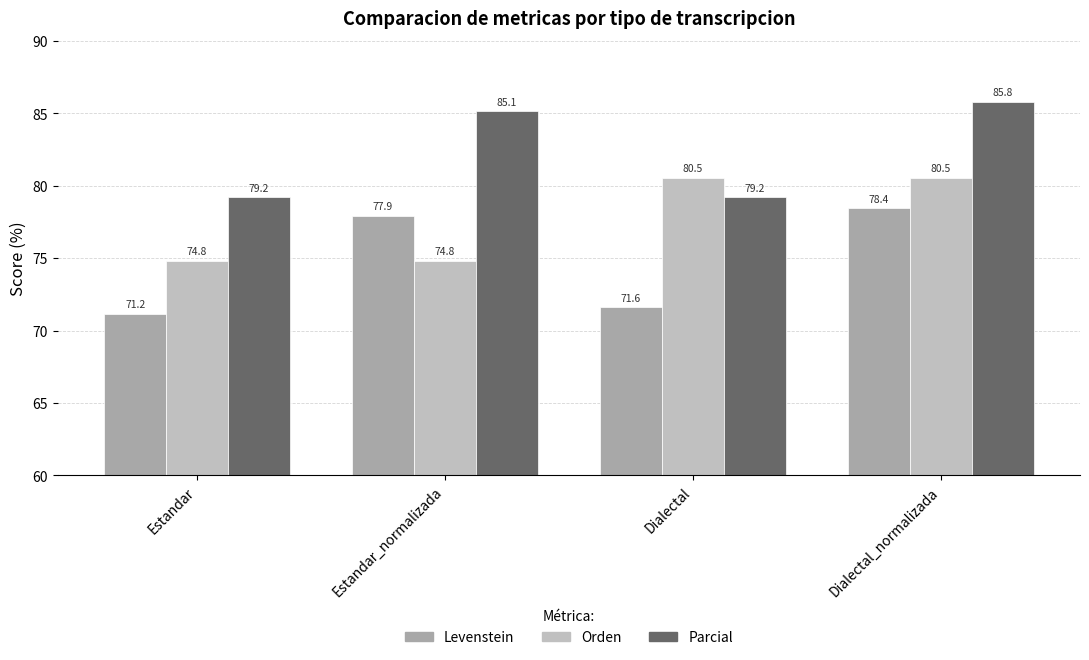

The Levenstein series shows 71.2 at Estandar. True or false?

True